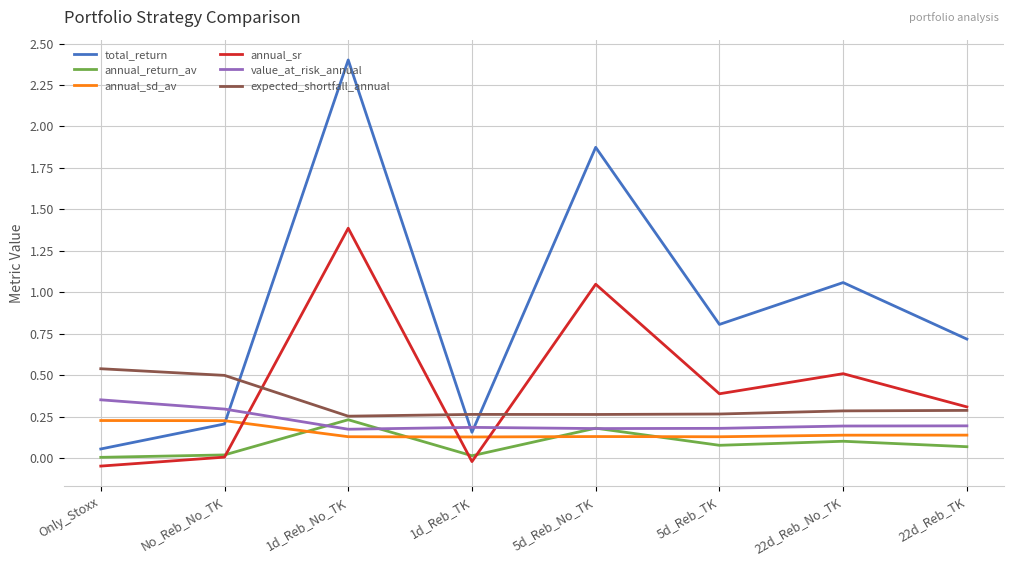

How many lines are shown in the chart?

6